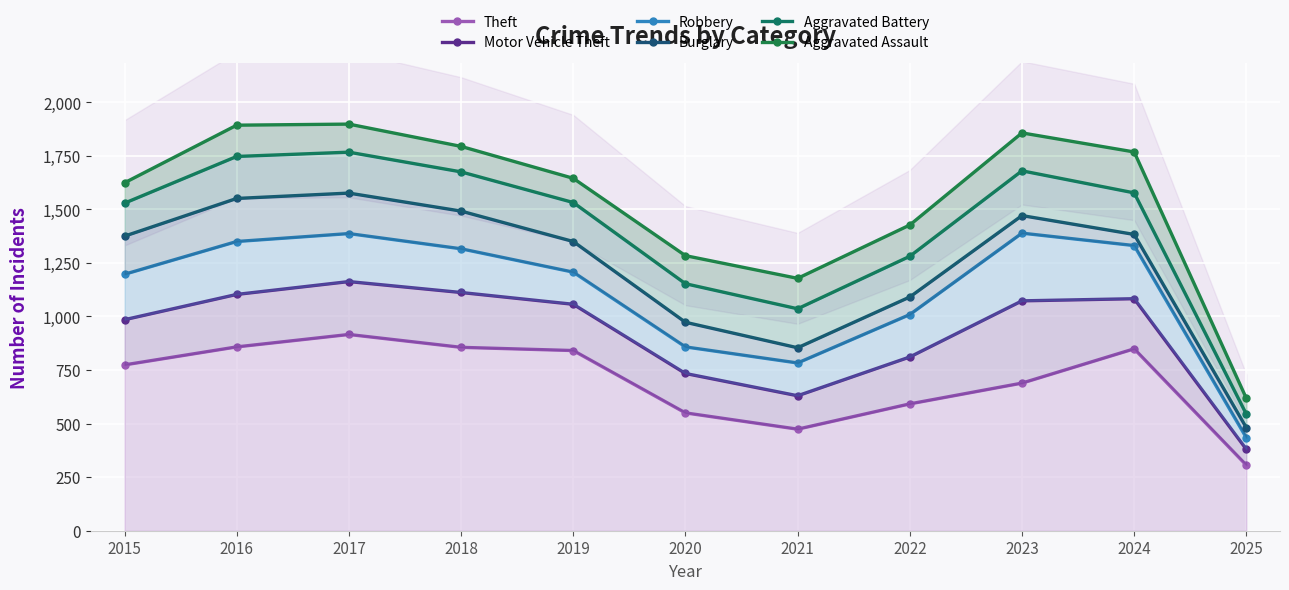

Reading right to left, extract all data points from this chart.

Theft: 306	849	689	592	474	550	841	856	916	858	774
Motor Vehicle Theft: 380	1083	1073	811	630	734	1057	1112	1163	1103	985
Robbery: 434	1331	1389	1009	783	858	1207	1316	1387	1350	1197
Burglary: 481	1383	1471	1091	854	973	1350	1492	1576	1551	1375
Aggravated Battery: 544	1577	1680	1281	1036	1153	1532	1675	1767	1747	1529
Aggravated Assault: 618	1768	1857	1427	1178	1284	1645	1794	1898	1893	1624